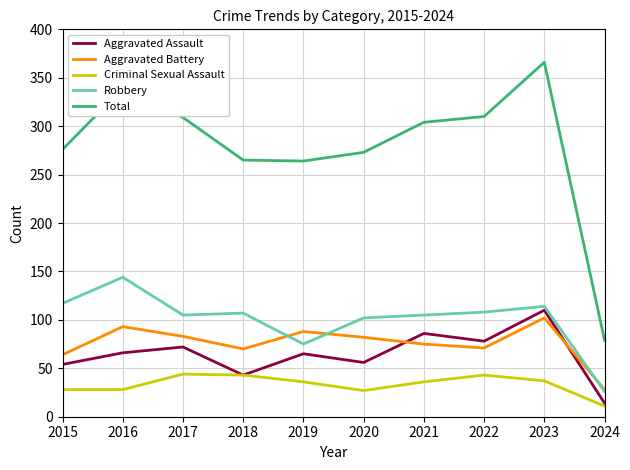

At 2016, list the series in order from largest to smallest.

Total, Robbery, Aggravated Battery, Aggravated Assault, Criminal Sexual Assault